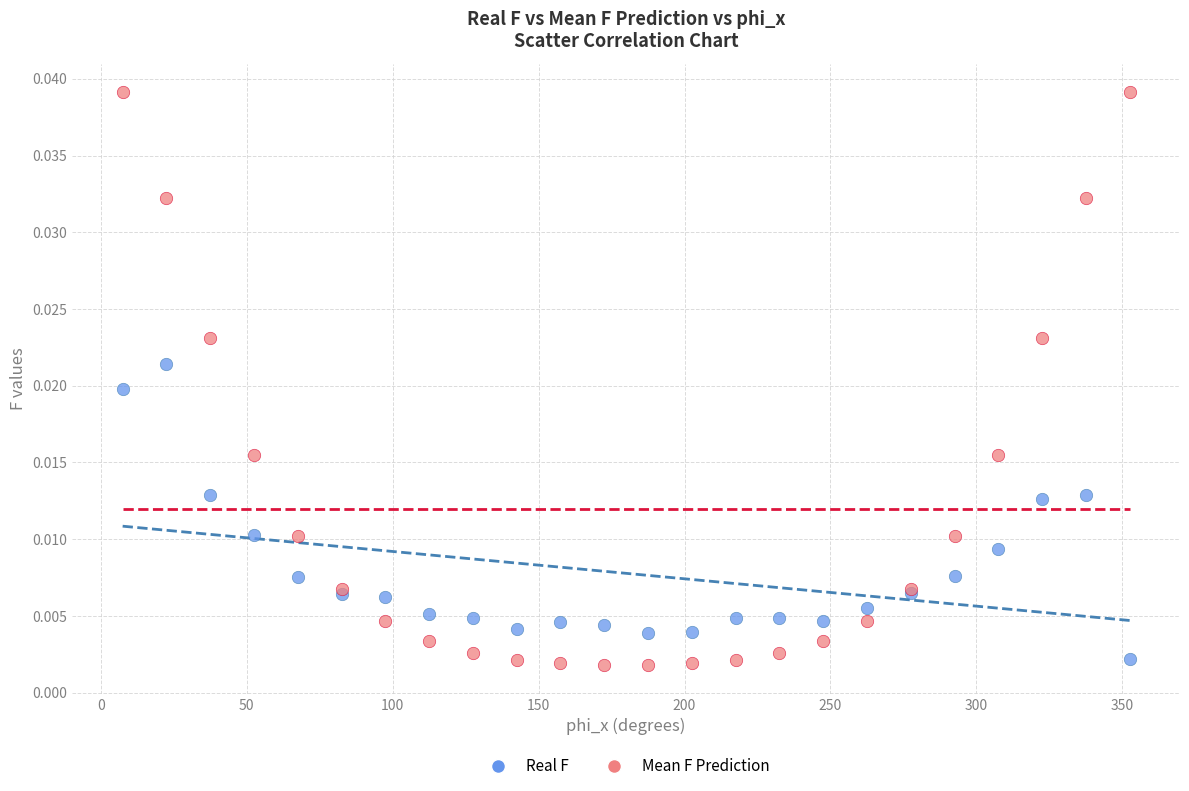

Which series has the widest spread of Y values?

Mean F Prediction